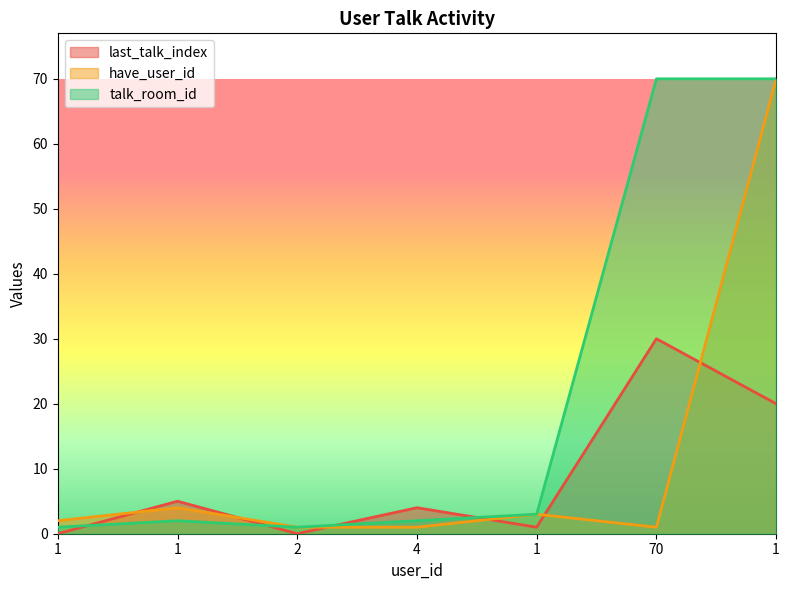

Is it true that last_talk_index equals 1 at 1?

True